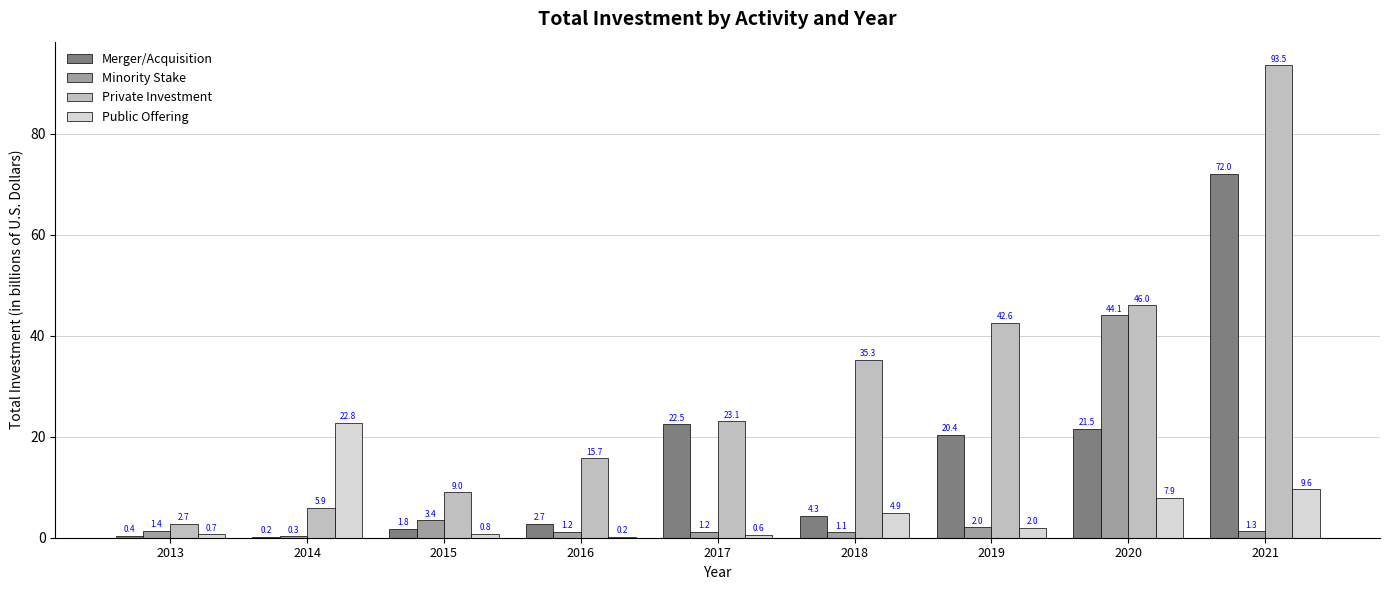

Reading left to right, what are all the values shown in this chart?

Merger/Acquisition: 0.4	0.2	1.8	2.7	22.5	4.3	20.4	21.5	72.0
Minority Stake: 1.4	0.3	3.4	1.2	1.2	1.1	2.0	44.1	1.3
Private Investment: 2.7	5.9	9.0	15.7	23.1	35.3	42.6	46.0	93.5
Public Offering: 0.7	22.8	0.8	0.2	0.6	4.9	2.0	7.9	9.6